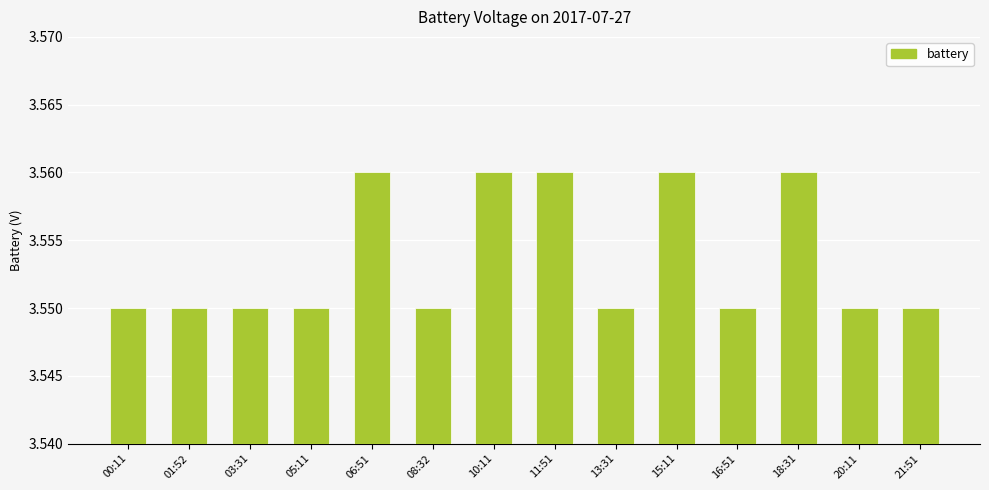

How many bars are there in total?

14